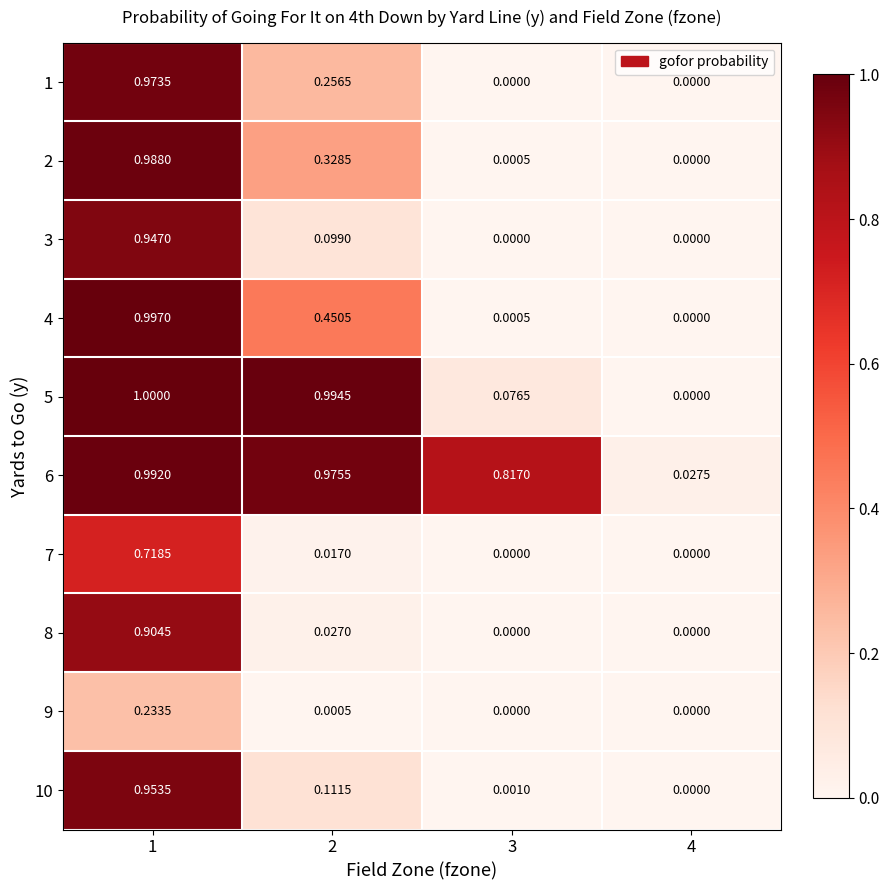

Is the value of 4 at 3 greater than the value of 6 at 2?

No